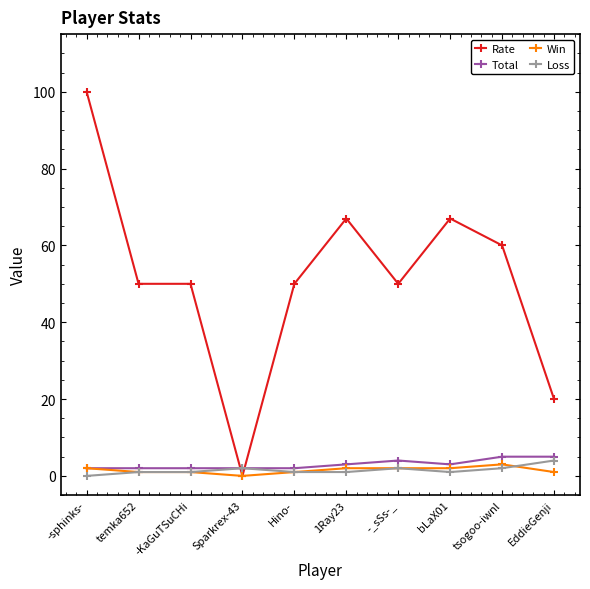

Reading left to right, extract all data points from this chart.

Rate: -sphinks-=100	temka652=50	-KaGuTSuCHi=50	Sparkrex-43=0	Hino-=50	1Ray23=67	-_sSs-_=50	bLaX01=67	tsogoo-iwnl=60	EddieGenji=20
Total: -sphinks-=2	temka652=2	-KaGuTSuCHi=2	Sparkrex-43=2	Hino-=2	1Ray23=3	-_sSs-_=4	bLaX01=3	tsogoo-iwnl=5	EddieGenji=5
Win: -sphinks-=2	temka652=1	-KaGuTSuCHi=1	Sparkrex-43=0	Hino-=1	1Ray23=2	-_sSs-_=2	bLaX01=2	tsogoo-iwnl=3	EddieGenji=1
Loss: -sphinks-=0	temka652=1	-KaGuTSuCHi=1	Sparkrex-43=2	Hino-=1	1Ray23=1	-_sSs-_=2	bLaX01=1	tsogoo-iwnl=2	EddieGenji=4